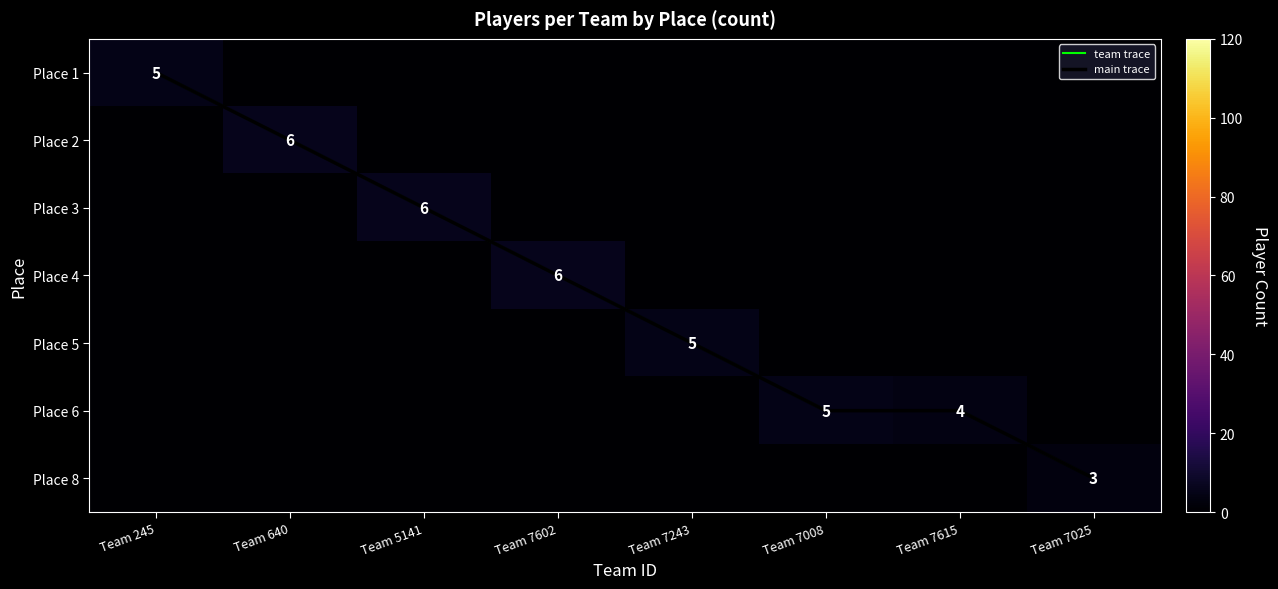

How many values in the Place 2 series exceed 0?

1